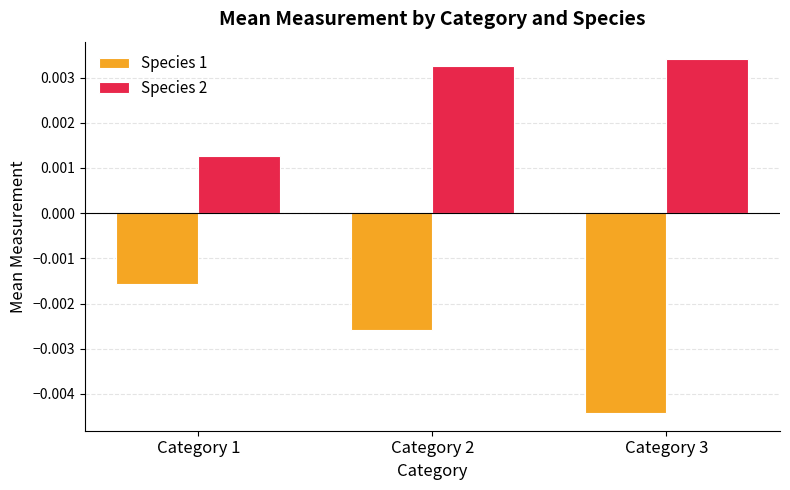

How many groups of bars are there?

3